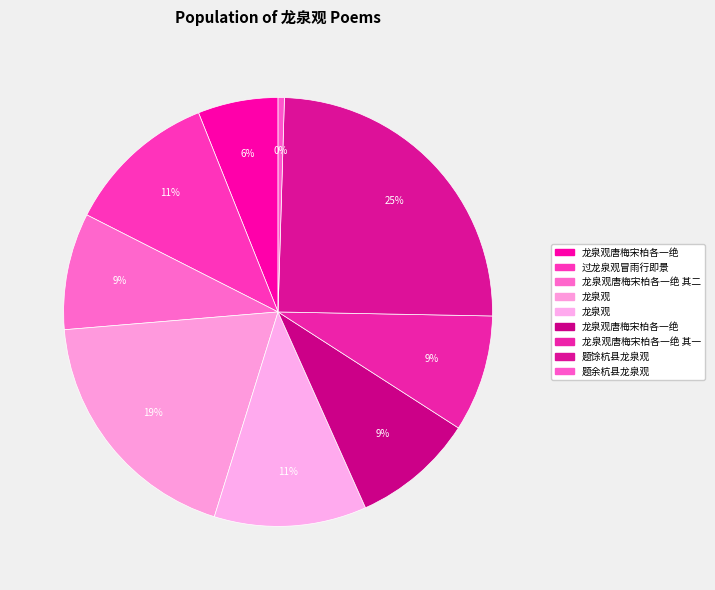

Count the number of slices in the pie.

9